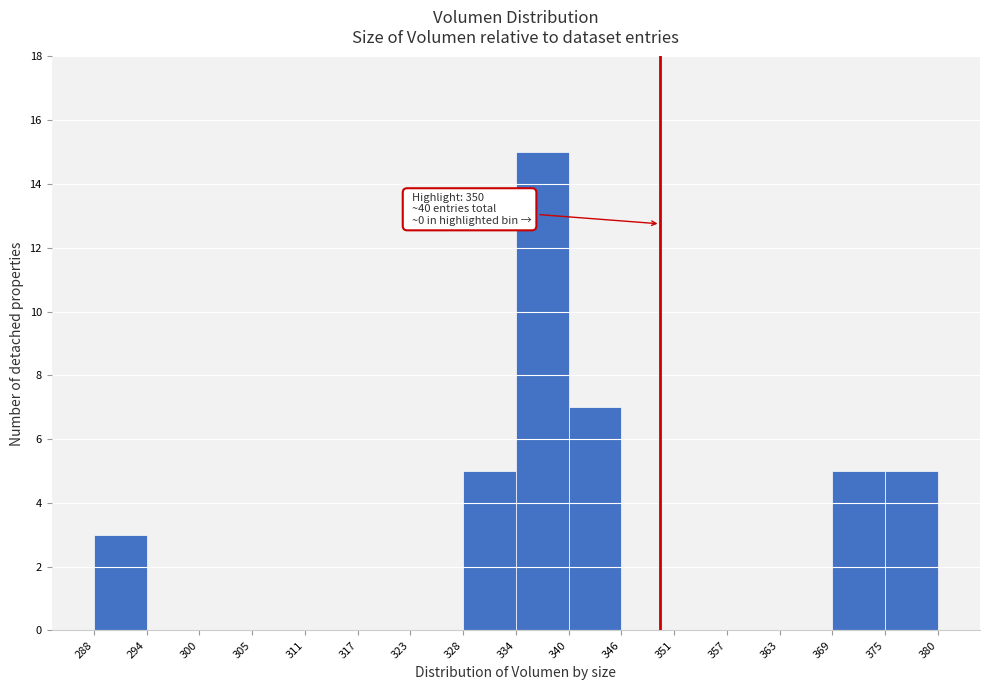

Over which range of the x-axis is the bar tallest?

334 to 340